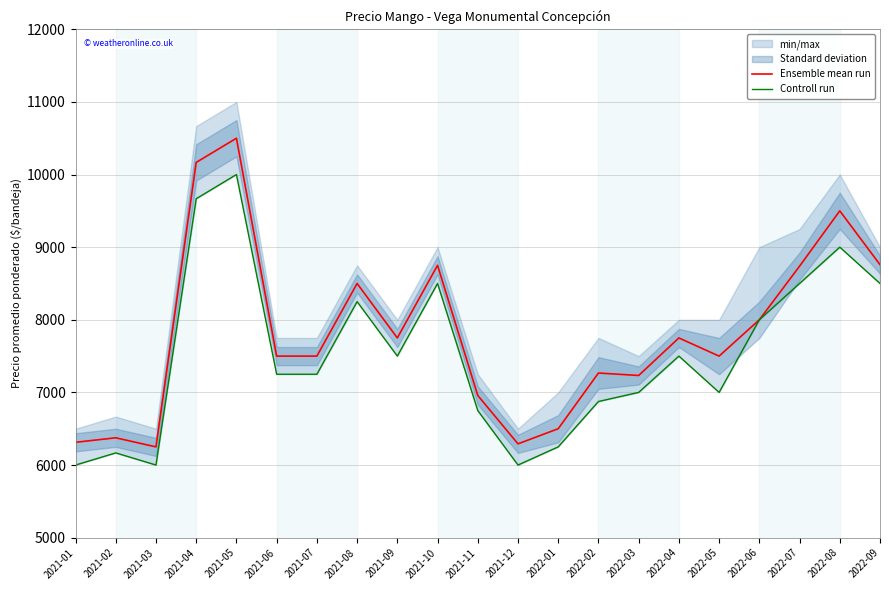

At which label does Controll run first exceed 7250?

2021-04